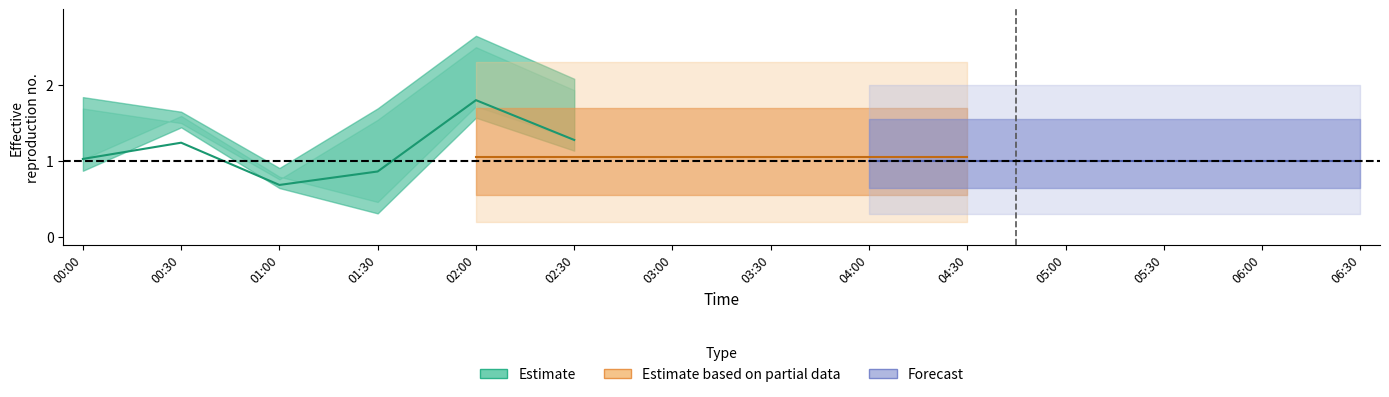

True or false: Forecast and Estimate based on partial data intersect in this chart.

False